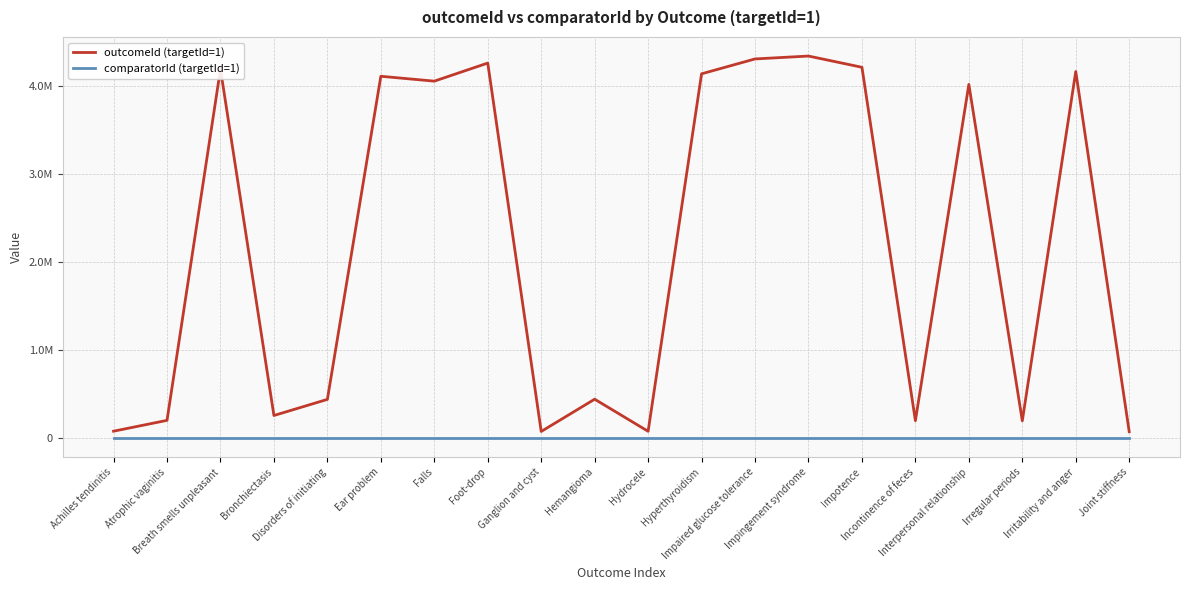

Reading right to left, transcribe all the data shown in this chart.

outcomeId (targetId=1): Joint stiffness=72404	Irritability and anger=4168681	Irregular periods=196168	Interpersonal relationship=4021807	Incontinence of feces=197675	Impotence=4216771	Impingement syndrome=4344500	Impaired glucose tolerance=4311629	Hyperthyroidism=4142479	Hydrocele=76737	Hemangioma=441818	Ganglion and cyst=74729	Foot-drop=4264617	Falls=4059015	Ear problem=4114472	Disorders of initiating=439708	Bronchiectasis=256449	Breath smells unpleasant=4195873	Atrophic vaginitis=201078	Achilles tendinitis=77963
comparatorId (targetId=1): Joint stiffness=2	Irritability and anger=2	Irregular periods=2	Interpersonal relationship=2	Incontinence of feces=2	Impotence=2	Impingement syndrome=2	Impaired glucose tolerance=2	Hyperthyroidism=2	Hydrocele=2	Hemangioma=2	Ganglion and cyst=2	Foot-drop=2	Falls=2	Ear problem=2	Disorders of initiating=2	Bronchiectasis=2	Breath smells unpleasant=2	Atrophic vaginitis=2	Achilles tendinitis=2